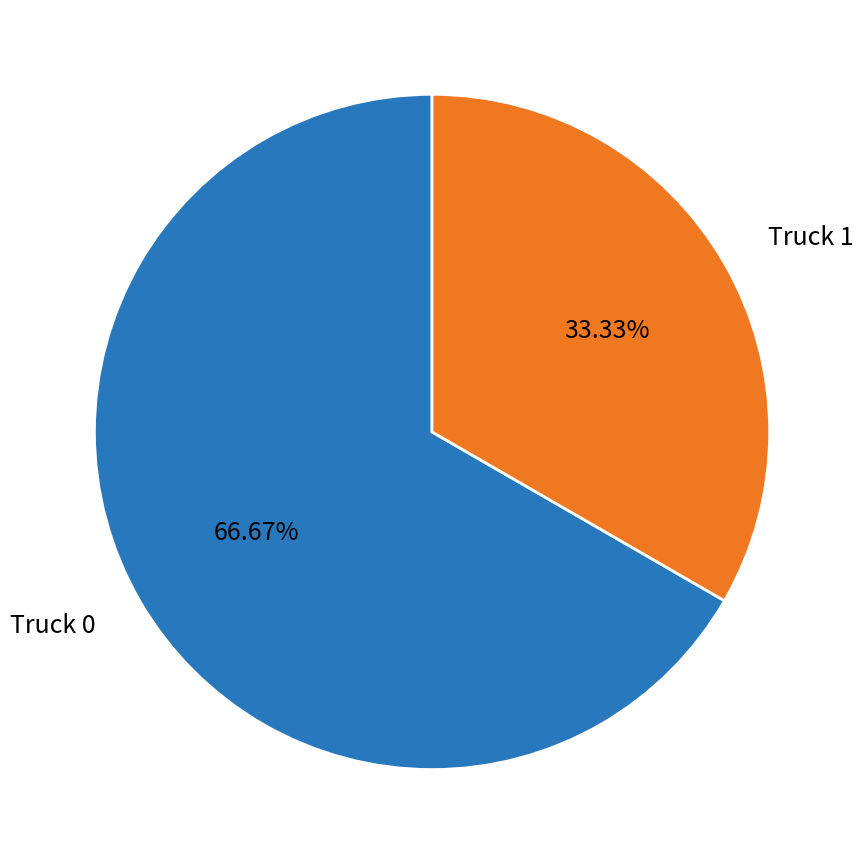

Count the number of slices in the pie.

2